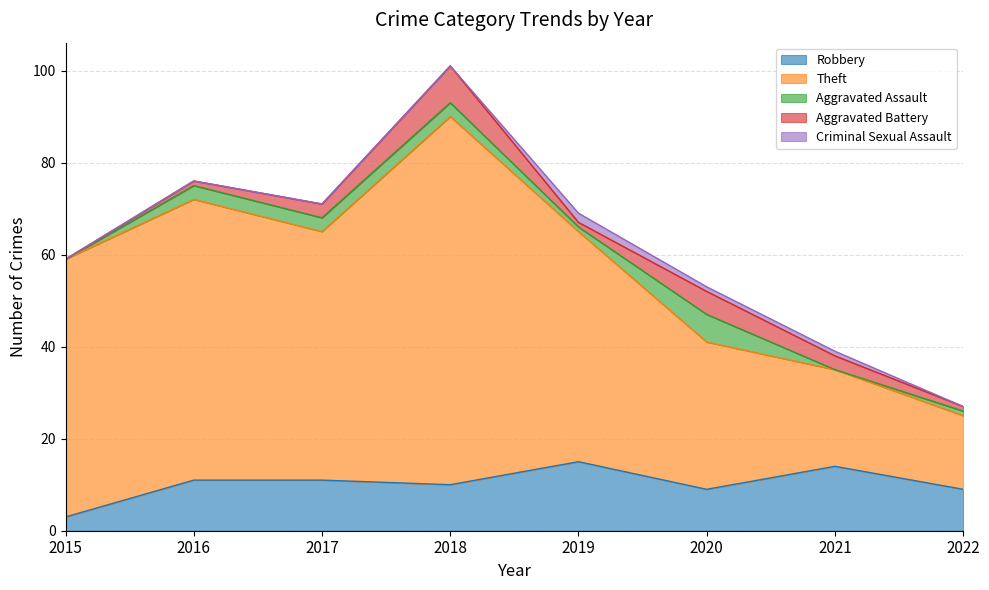

Reading left to right, list all the values displayed in this chart.

Robbery: 3	11	11	10	15	9	14	9
Theft: 56	61	54	80	50	32	21	16
Aggravated Assault: 0	3	3	3	1	6	0	1
Aggravated Battery: 0	1	3	8	1	5	3	1
Criminal Sexual Assault: 0	0	0	0	2	1	1	0